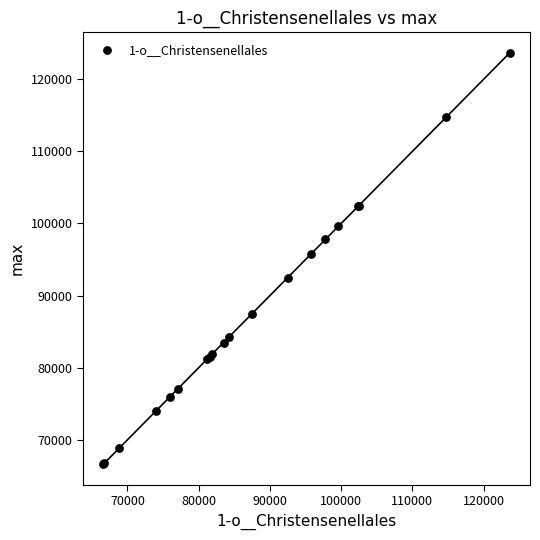

What Y value in the scatter plot is closest to 95131?

95809.8